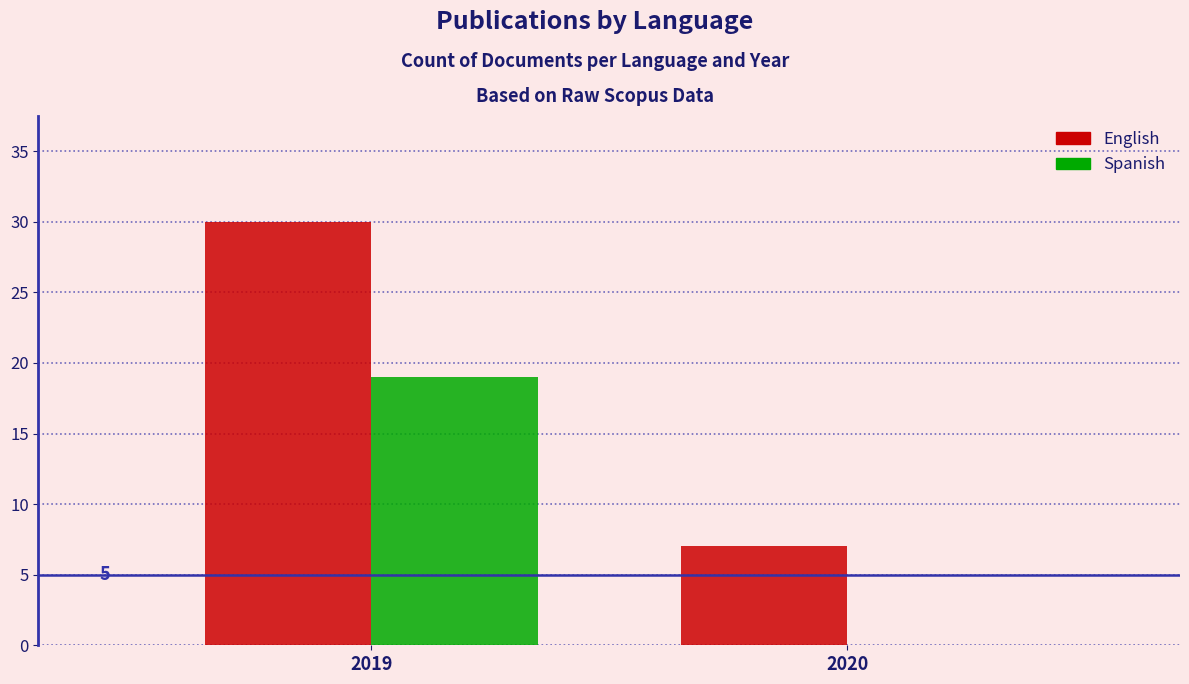

Does the chart contain stacked bars?

No